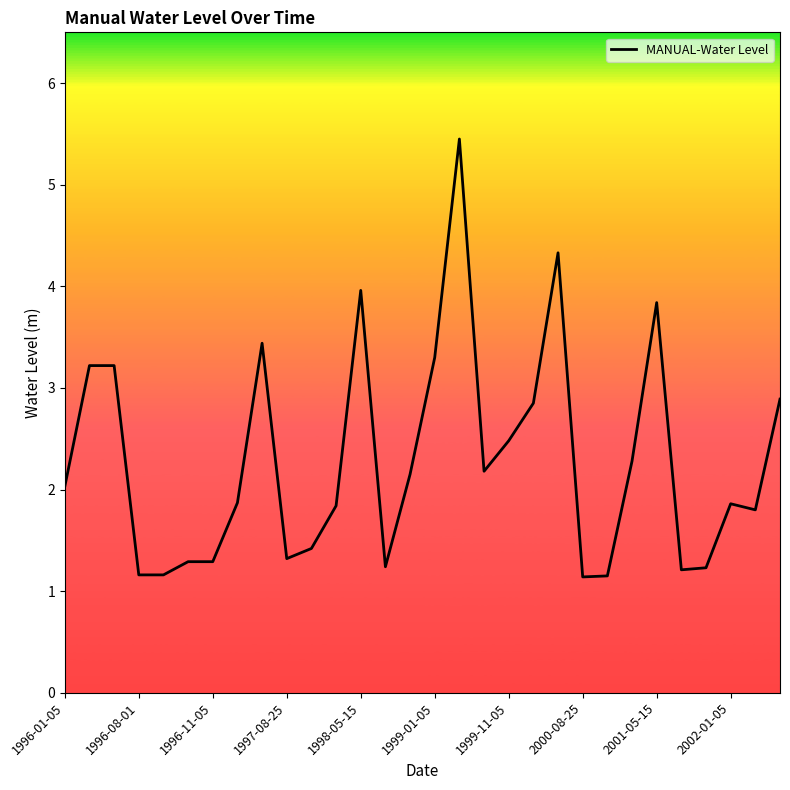

What is the difference between the maximum and minimum values?

4.3